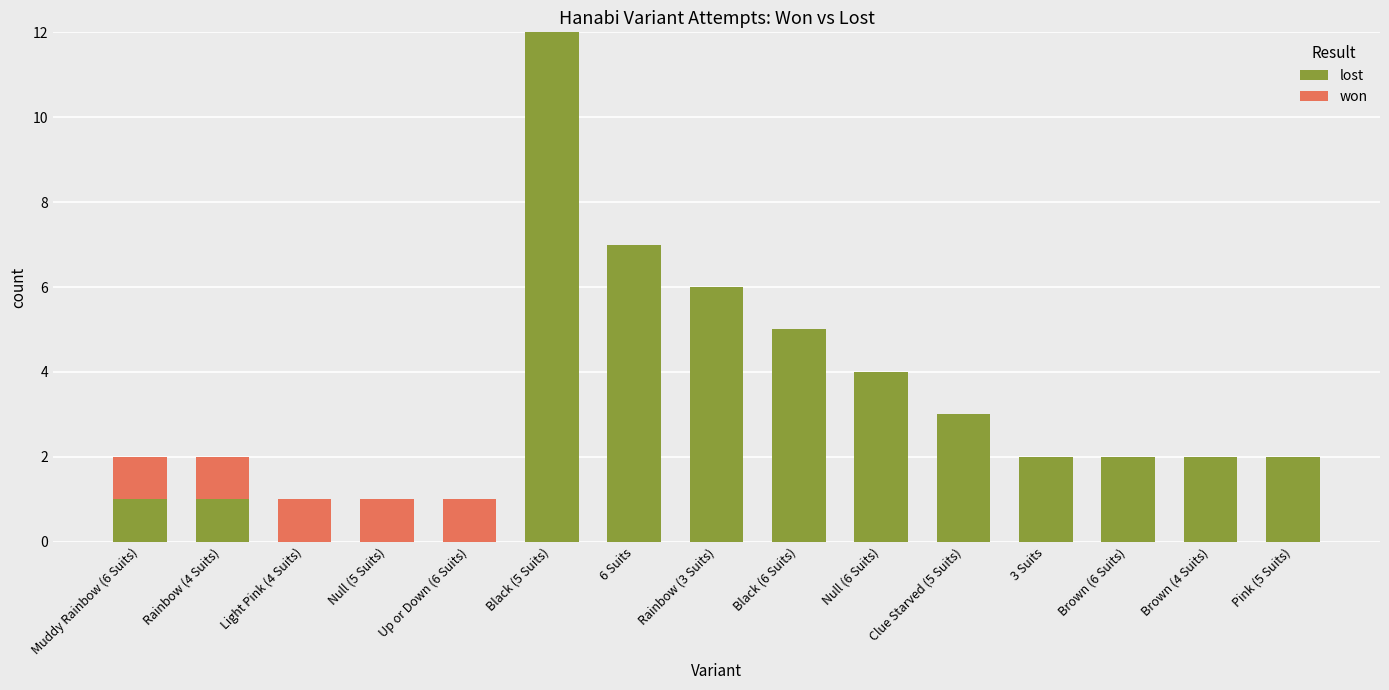

How many data points does each series have?

15